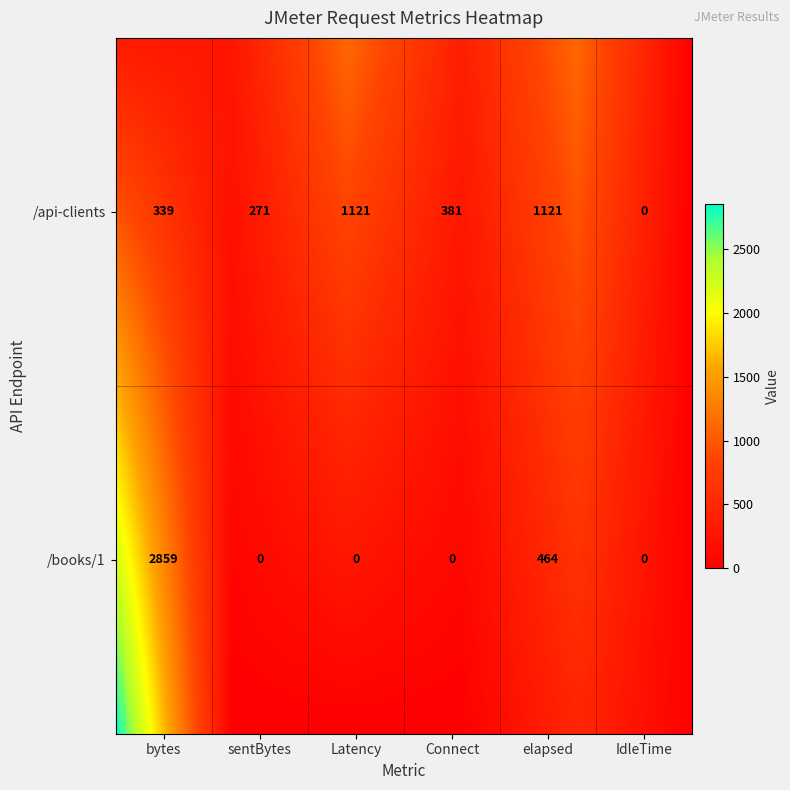

True or false: /books/1 has a value of -1389 at 3.

False